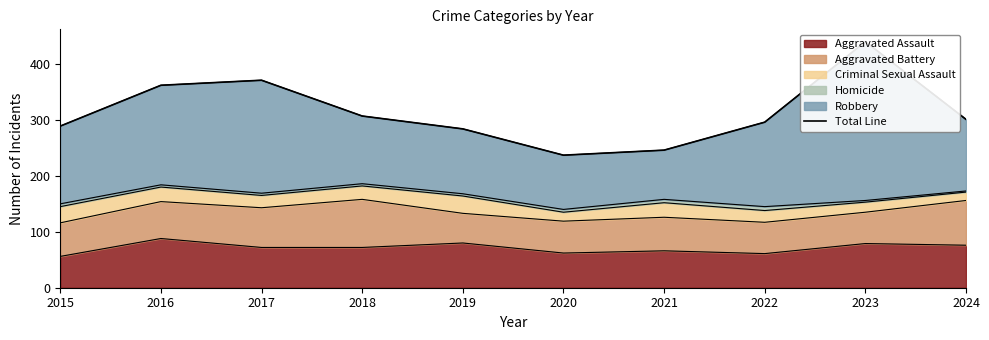

What is the maximum value shown in the chart?

440